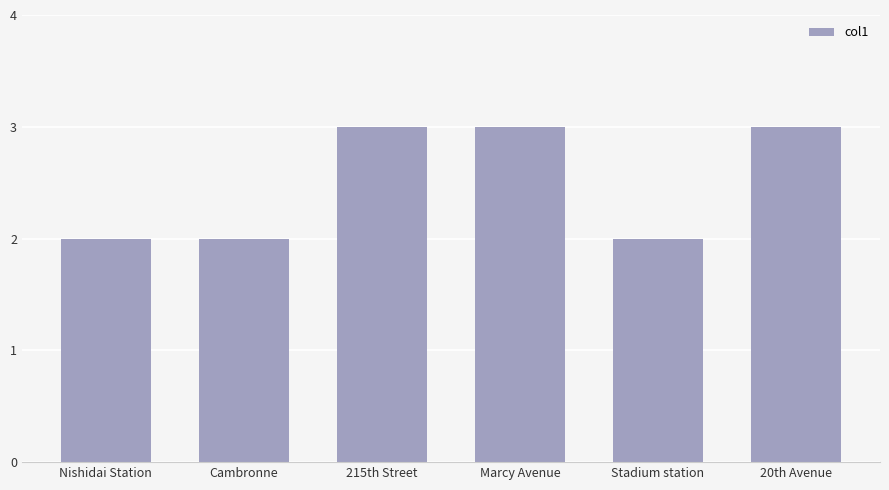

What is the value of the 4th bar from the left?

3